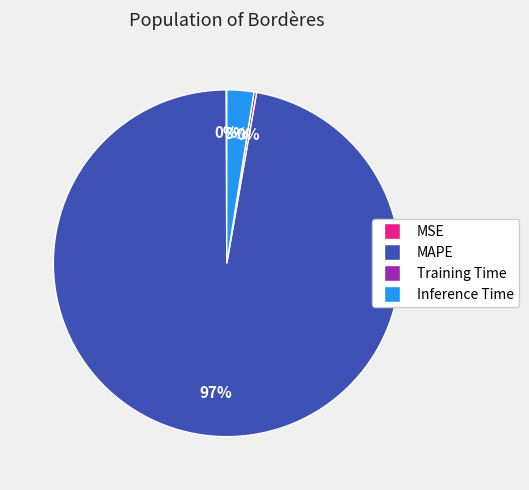

To the nearest percent, what is the difference between the largest and smallest slice percentages?

97%